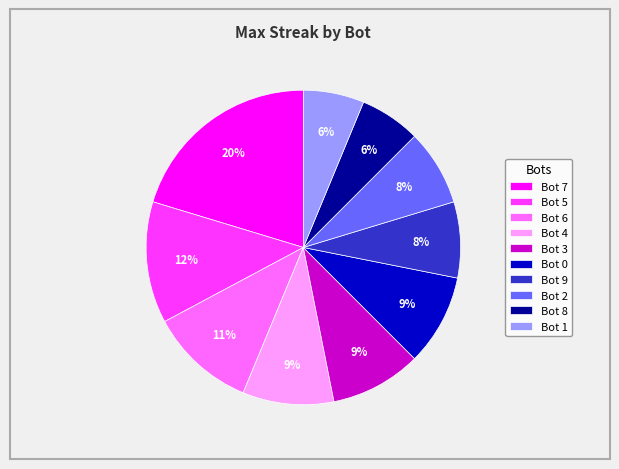

What is the largest slice in the pie chart?

Bot 7